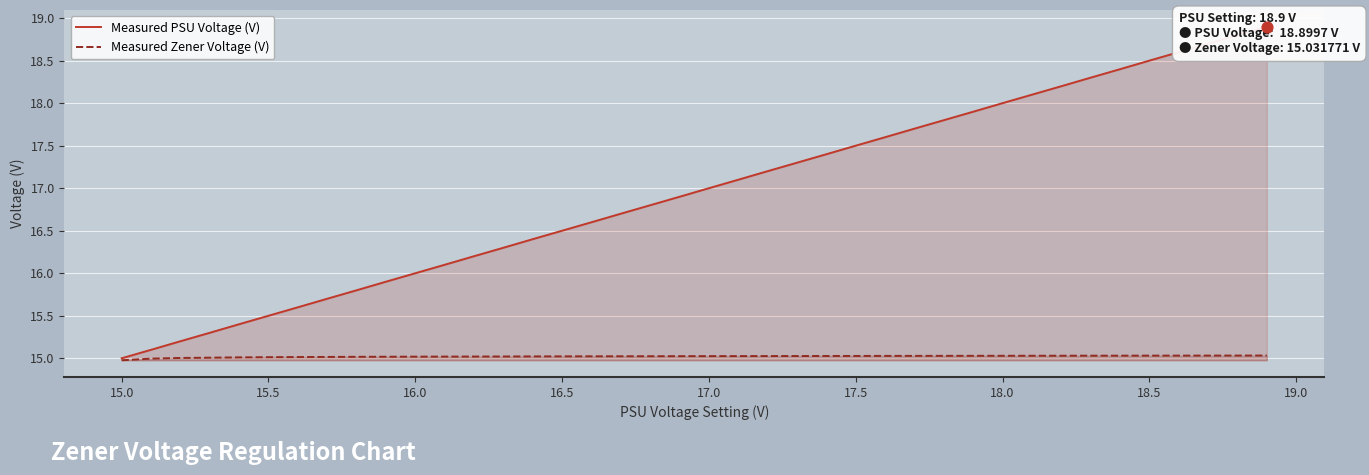

Which series has the largest total across all categories?

Measured PSU Voltage (V)